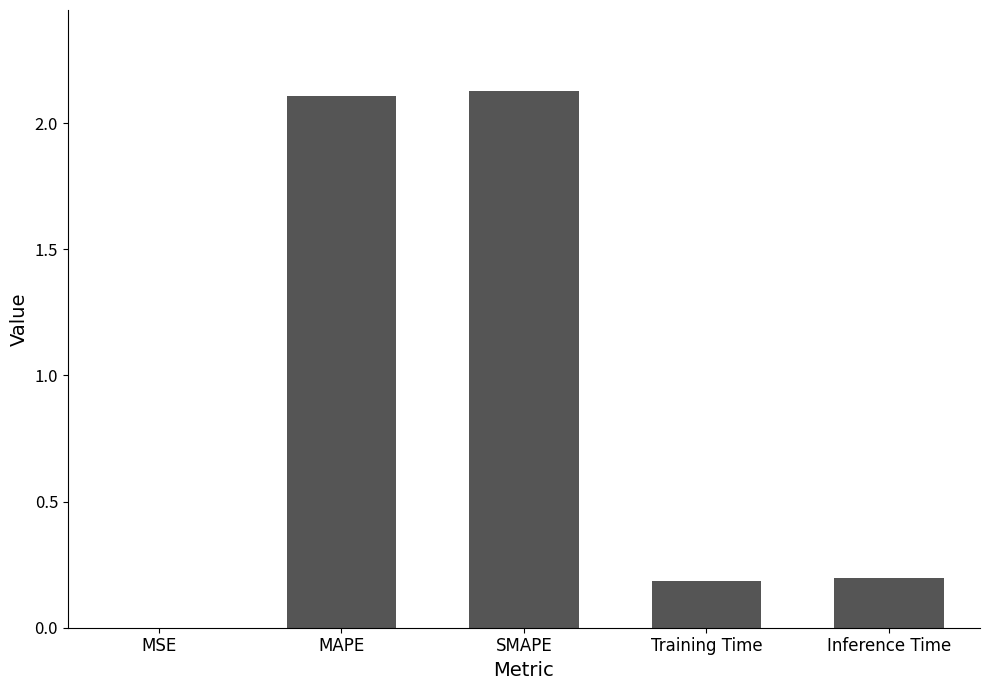

Which has a higher value, Inference Time or SMAPE?

SMAPE